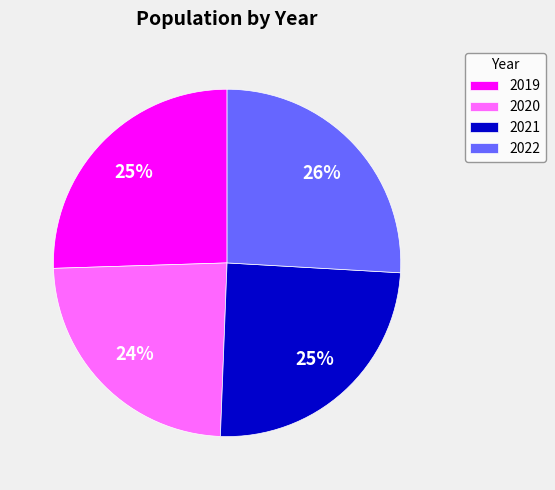

Is the sum of 2020 and 2021 greater than half?

No